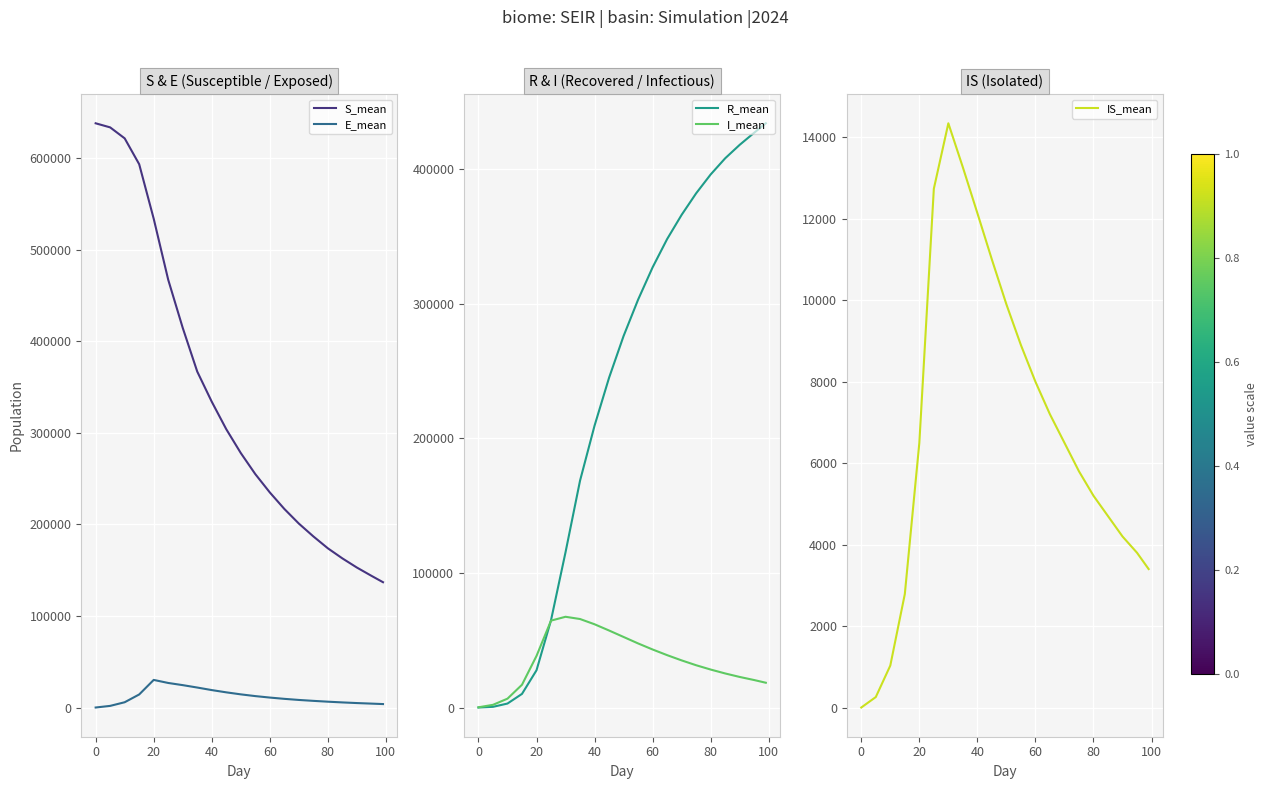

Reading left to right, what are all the values shown in this chart?

S_mean: 637865.9	633399.0	621429.0	593206.0	533749.7	467131.1	414614.9	366908.9	334004.8	304000.0	278000.0	255000.0	235000.0	217000.0	201000.0	187000.0	174000.0	163000.0	153000.0	144000.0	137000.0
E_mean: 242.4	2020.1	5989.8	14474.7	30361.7	27033.1	24662.8	22042.4	19265.3	16800.0	14600.0	12700.0	11100.0	9700.0	8500.0	7500.0	6600.0	5800.0	5100.0	4500.0	4000.0
R_mean: 0.0	502.9	2948.8	10122.8	27664.8	64876.4	115390.9	168559.1	209415.3	245000.0	276000.0	303000.0	327000.0	348000.0	366000.0	382000.0	396000.0	408000.0	418000.0	427000.0	434000.0
I_mean: 154.8	1992.0	6569.7	16917.3	38319.4	64547.4	67403.2	65735.8	61835.6	57200.0	52400.0	47600.0	43100.0	38900.0	35000.0	31400.0	28200.0	25300.0	22700.0	20400.0	18400.0
IS_mean: 0.0	256.7	1030.3	2784.8	6497.0	12739.1	14346.1	13264.6	12140.7	11000.0	9900.0	8900.0	8000.0	7200.0	6500.0	5800.0	5200.0	4700.0	4200.0	3800.0	3400.0